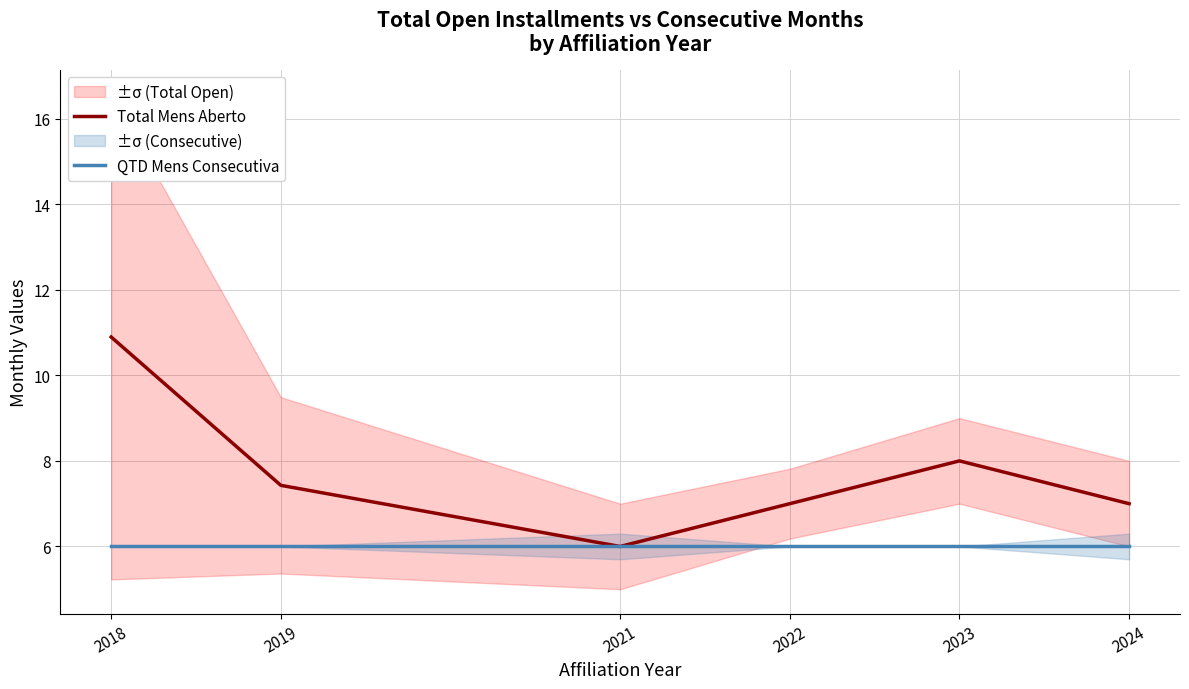

What is the total value across all series at 2019?

13.4